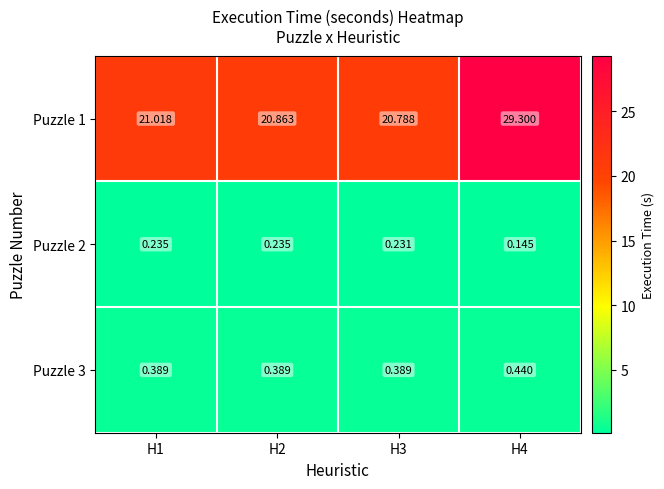

Is the value of Puzzle 2 at H1 greater than the value of Puzzle 3 at H2?

No